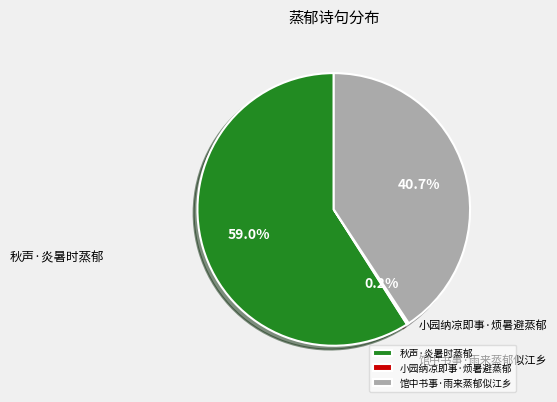

Does 小园纳凉即事·烦暑避蒸郁 account for over 50% of the chart?

No